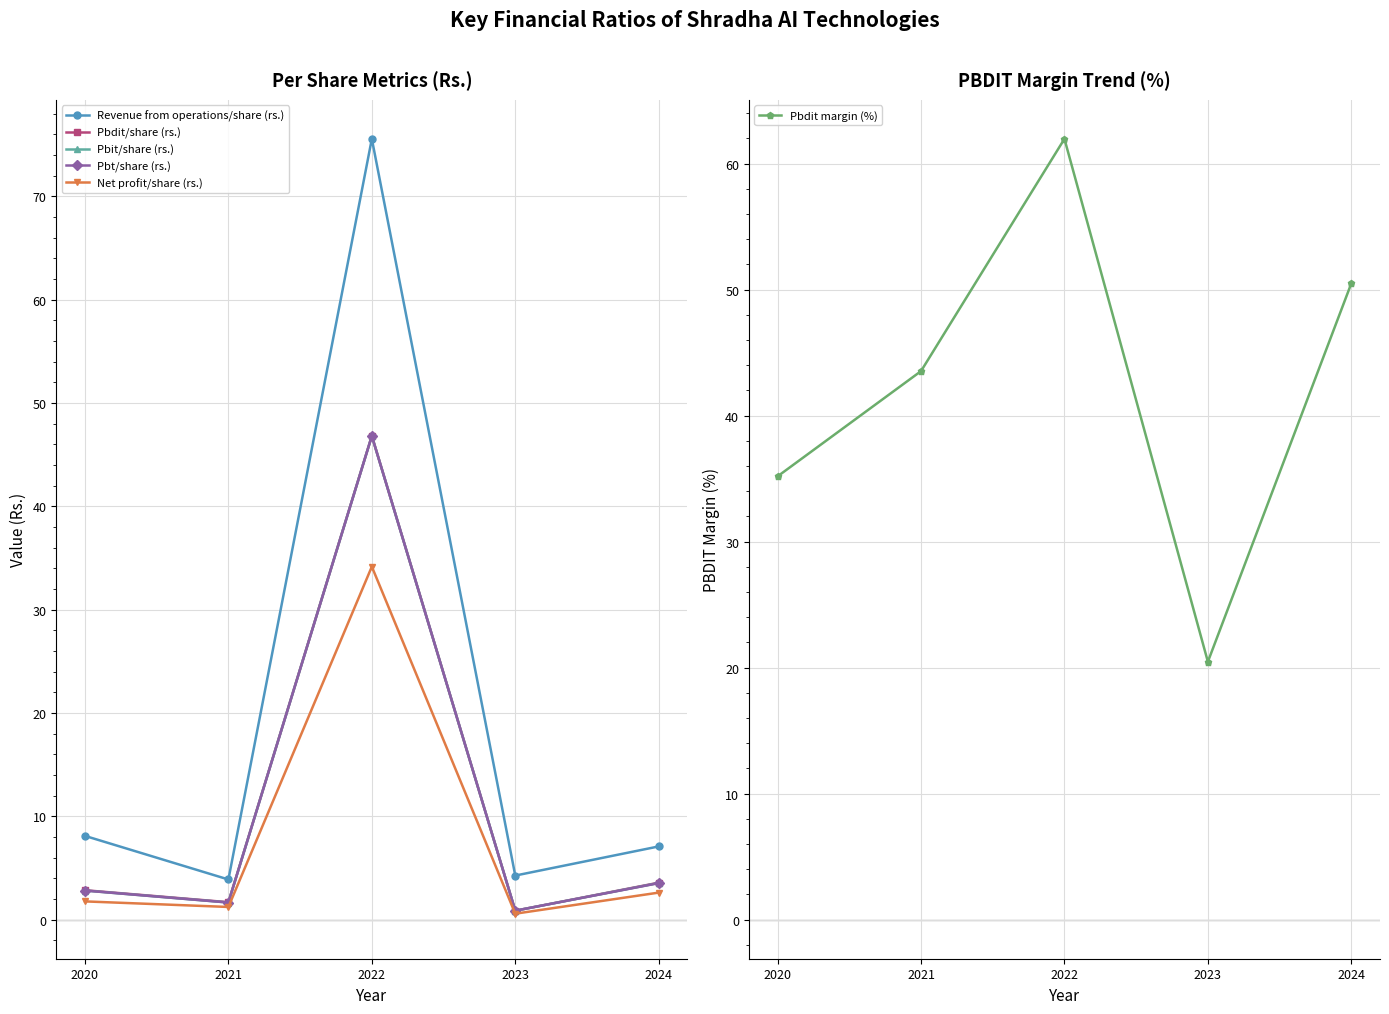

At 2022, list the series in order from smallest to largest.

Net profit/share (rs.), Pbit/share (rs.), Pbt/share (rs.), Pbdit/share (rs.), Pbdit margin (%), Revenue from operations/share (rs.)